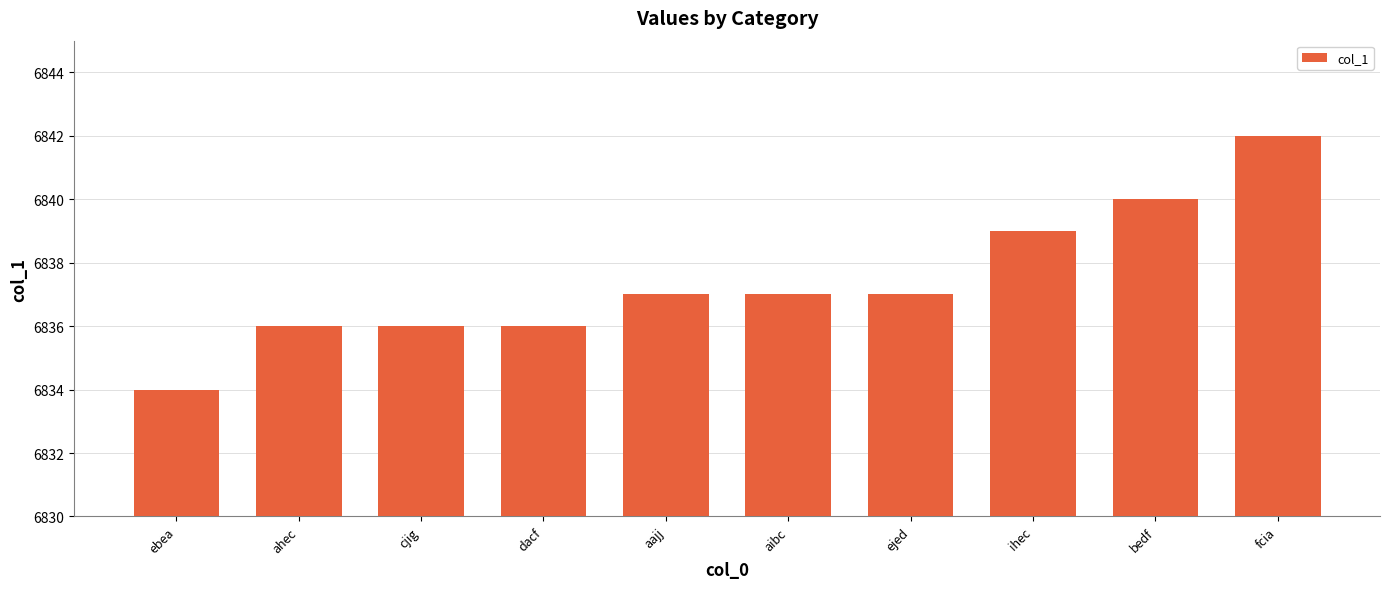

How many categories are shown in the chart?

10